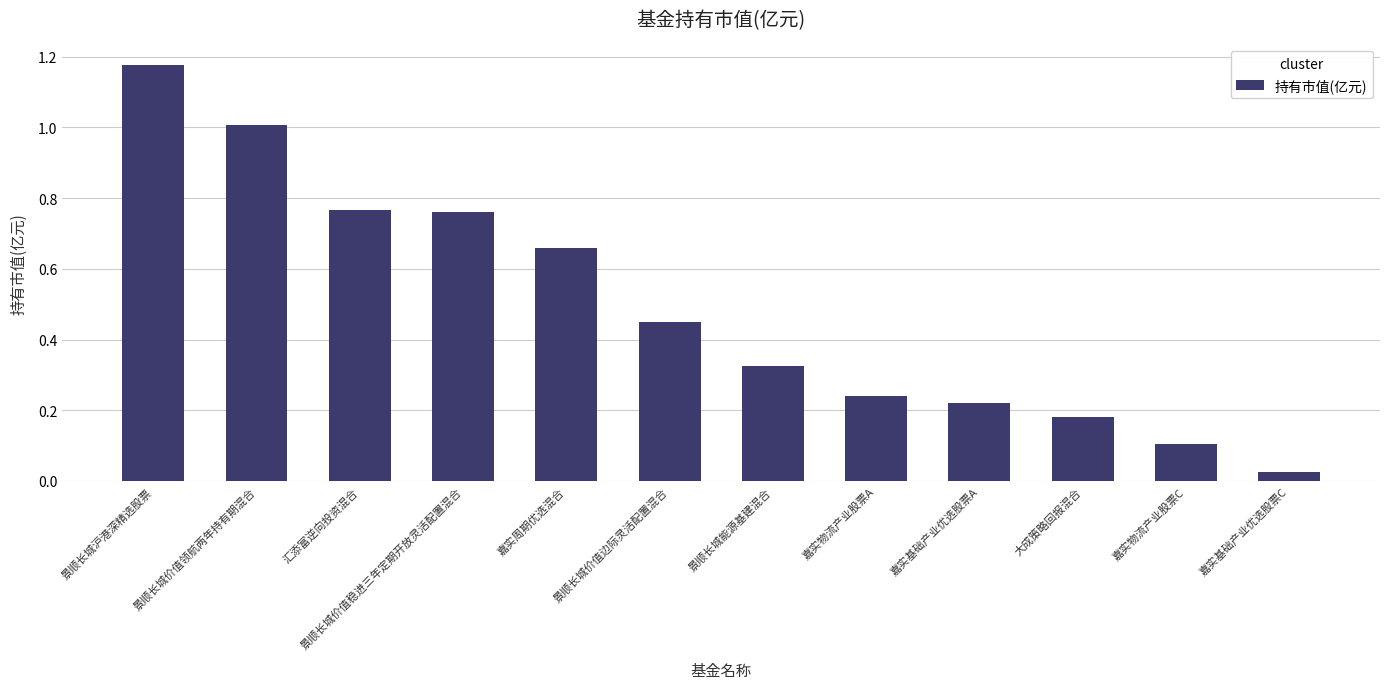

The chart shows a value of 0.5 at 景顺长城能源基建混合. True or false?

False